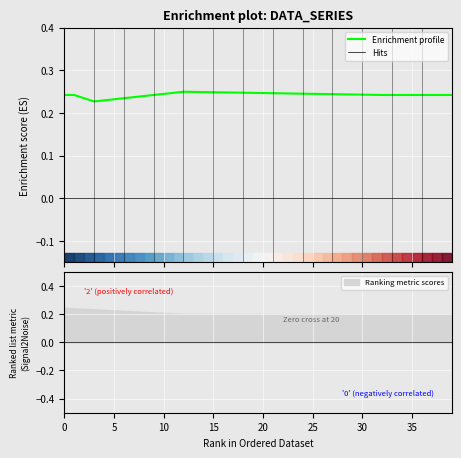

What is the average value?

0.2